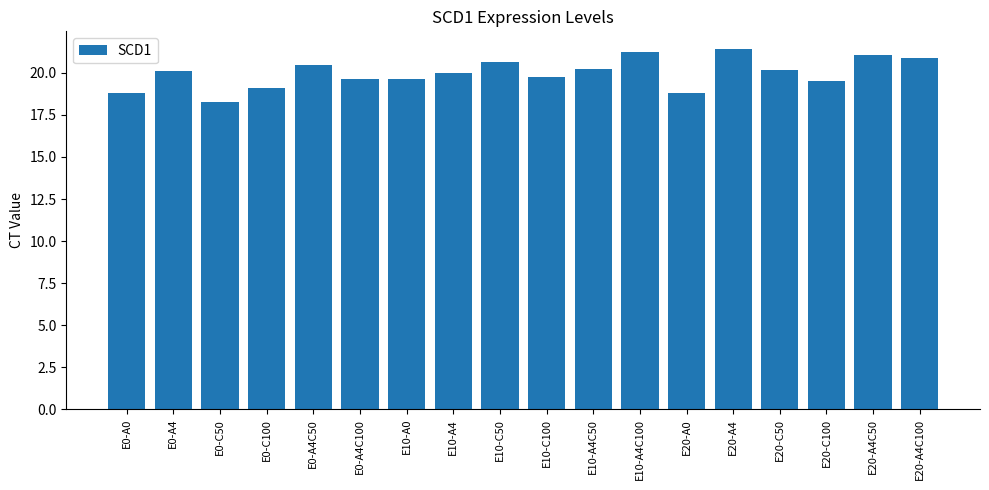

What is the sum of the values at E20-A0 and E20-C50?

39.0